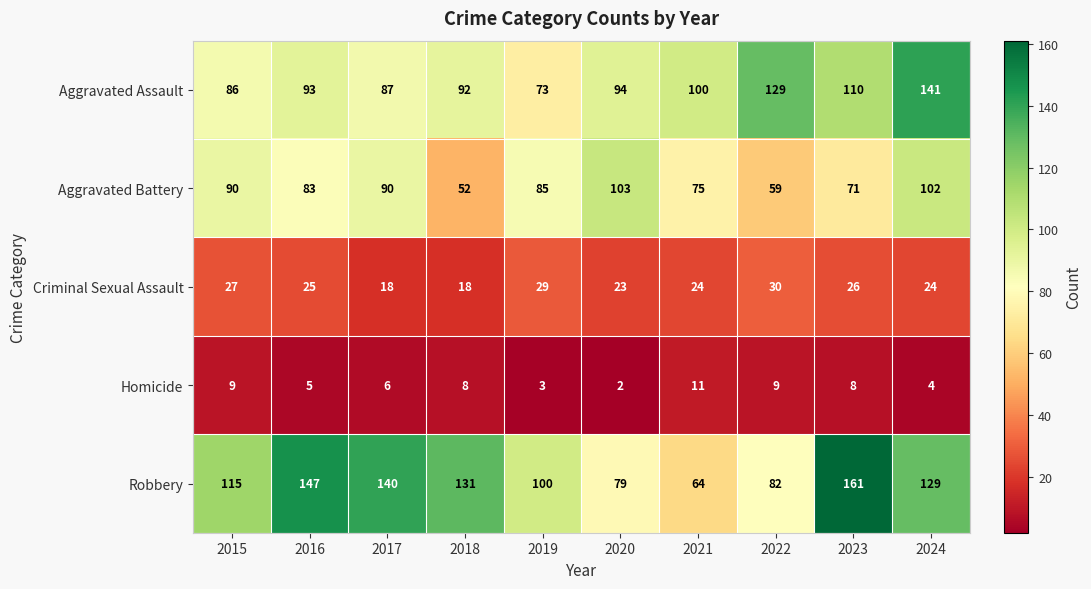

What is the spread (max minus min) of values at 2020?

101